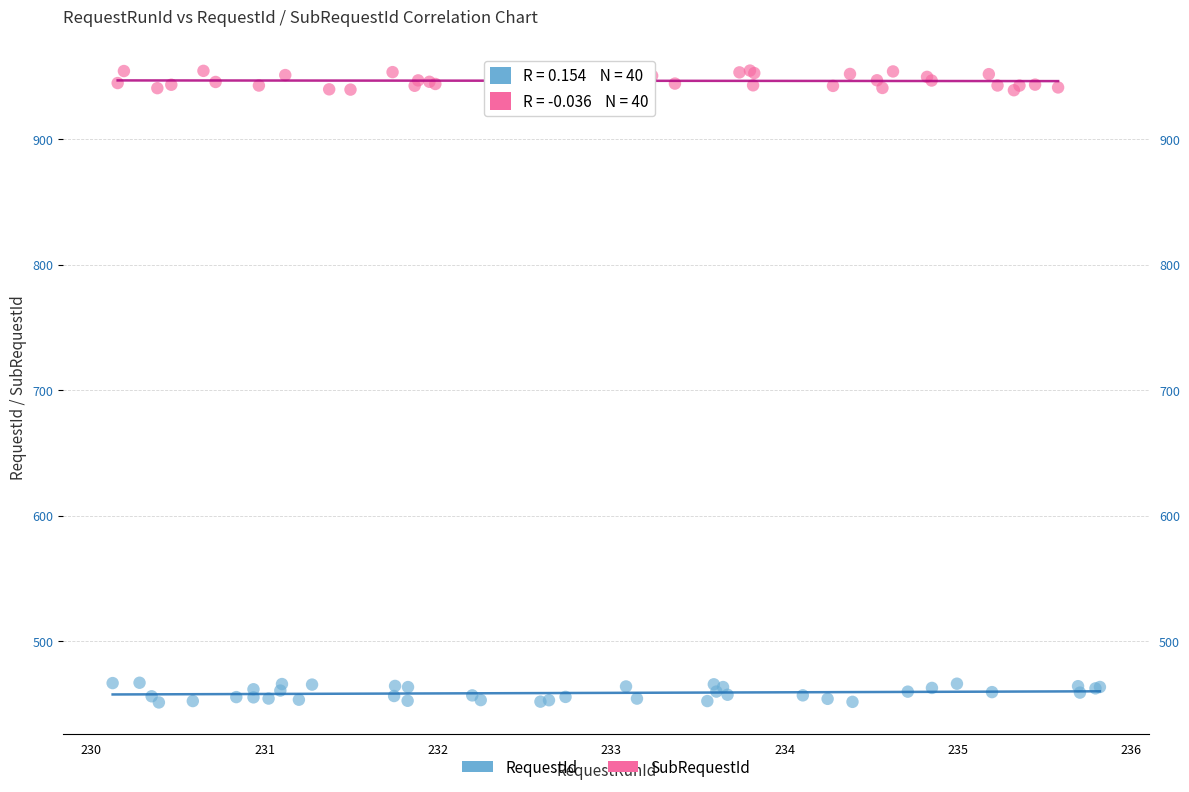

Which series contains the highest Y value?

SubRequestId